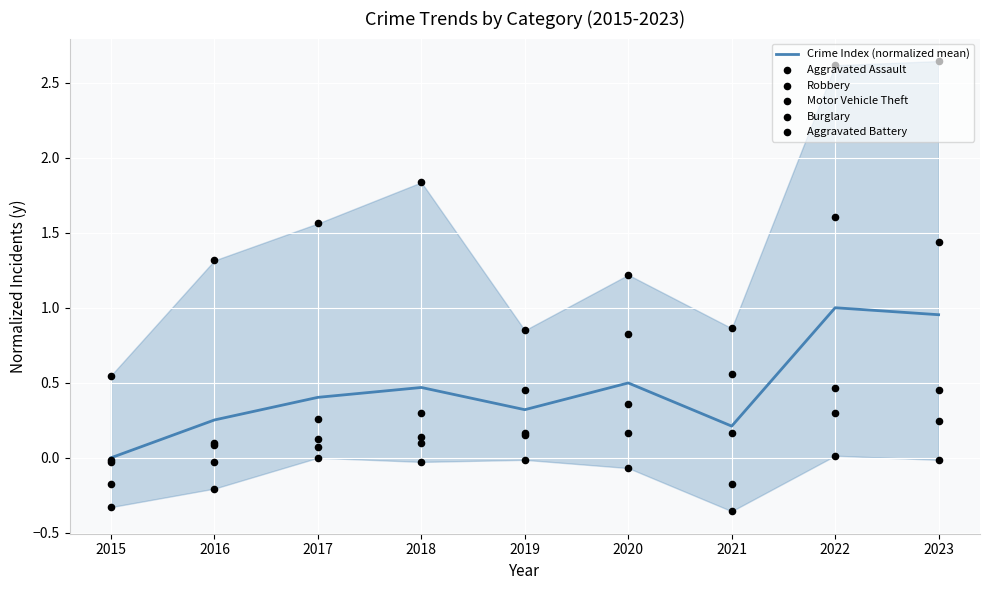

At how many categories does at least one series exceed 0?

9